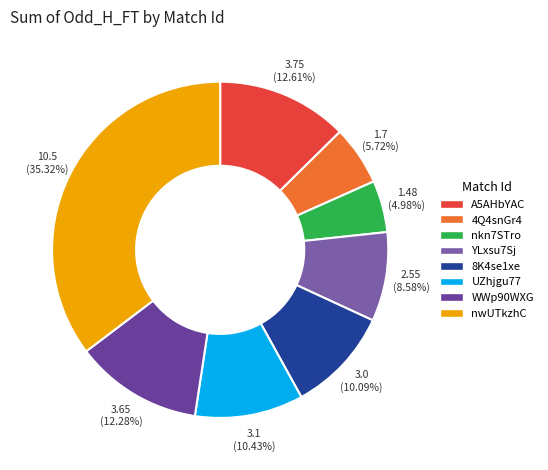

To the nearest percent, what is the average slice percentage?

12%